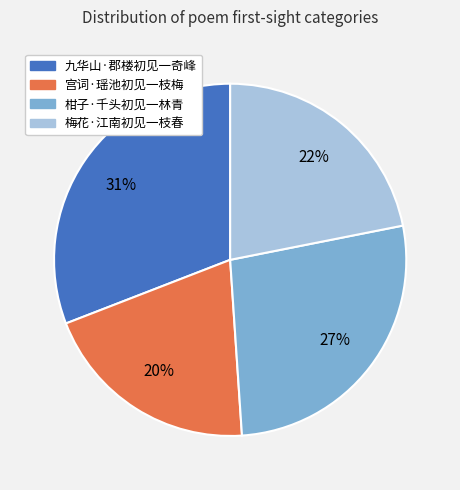

How many segments does this pie chart have?

4